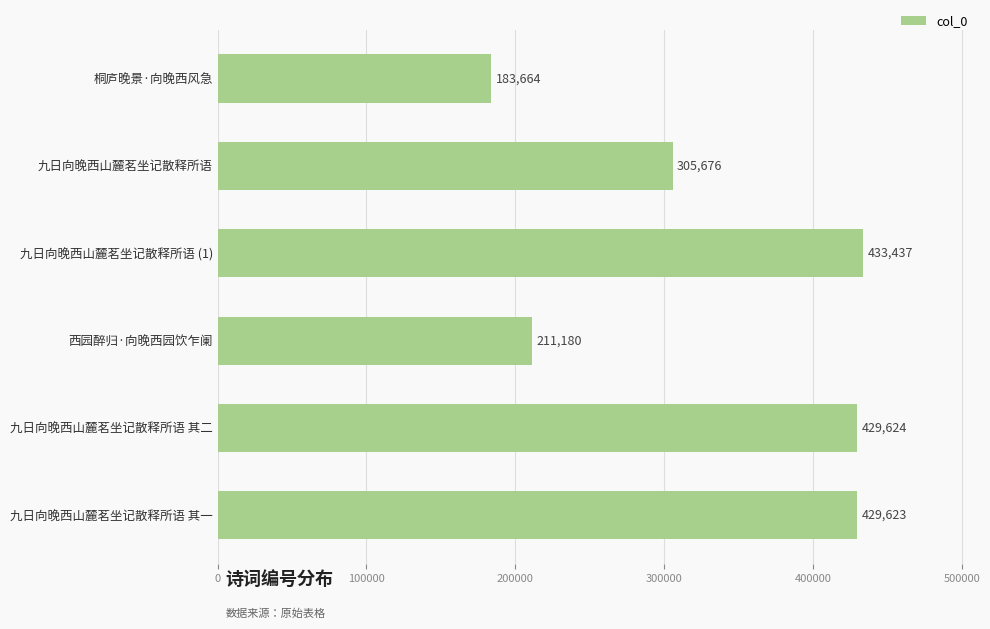

What is the change in value from 九日向晚西山麓茗坐记散释所语 (1) to 九日向晚西山麓茗坐记散释所语 其一?

-3814